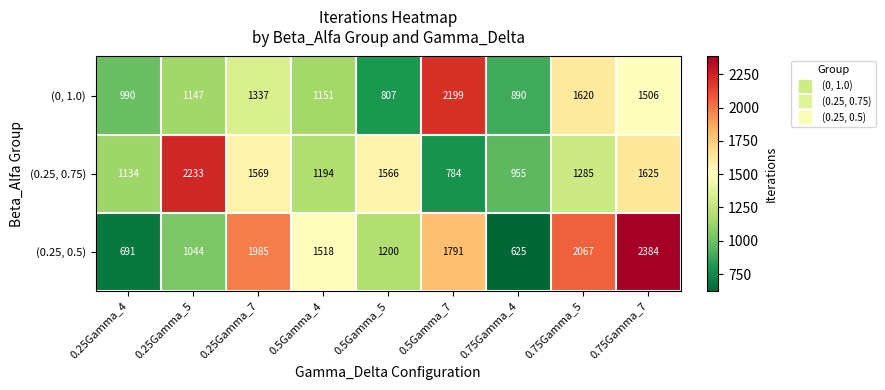

At which label does (0, 1.0) first exceed 1151?

0.25Gamma_7